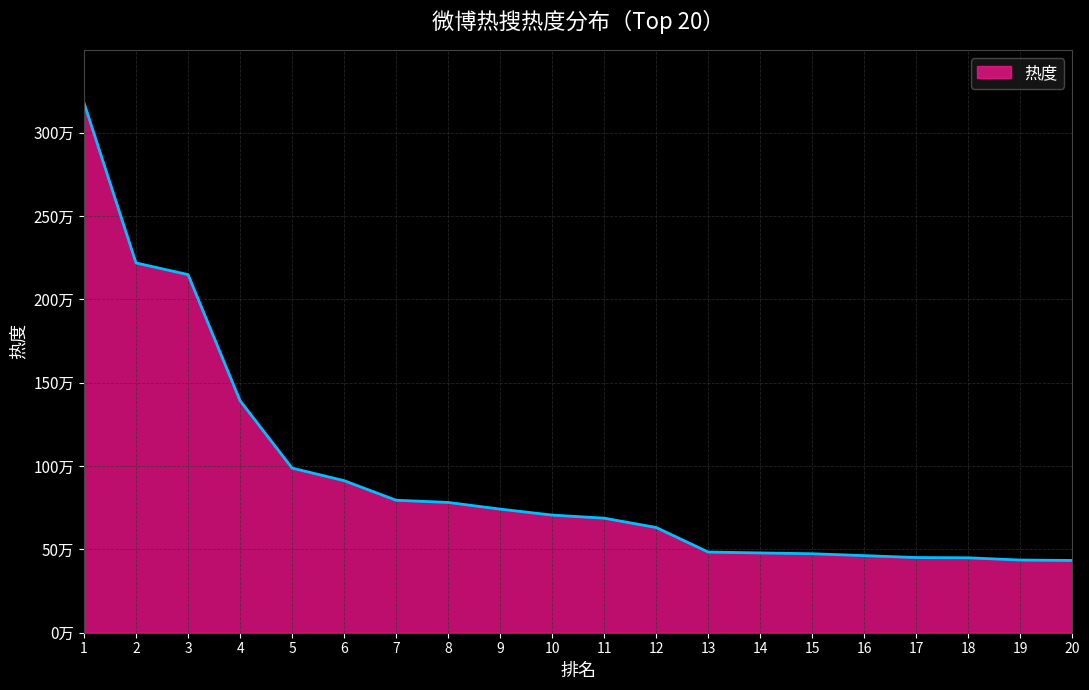

What is the change in value from 3 to 17?

-1697115